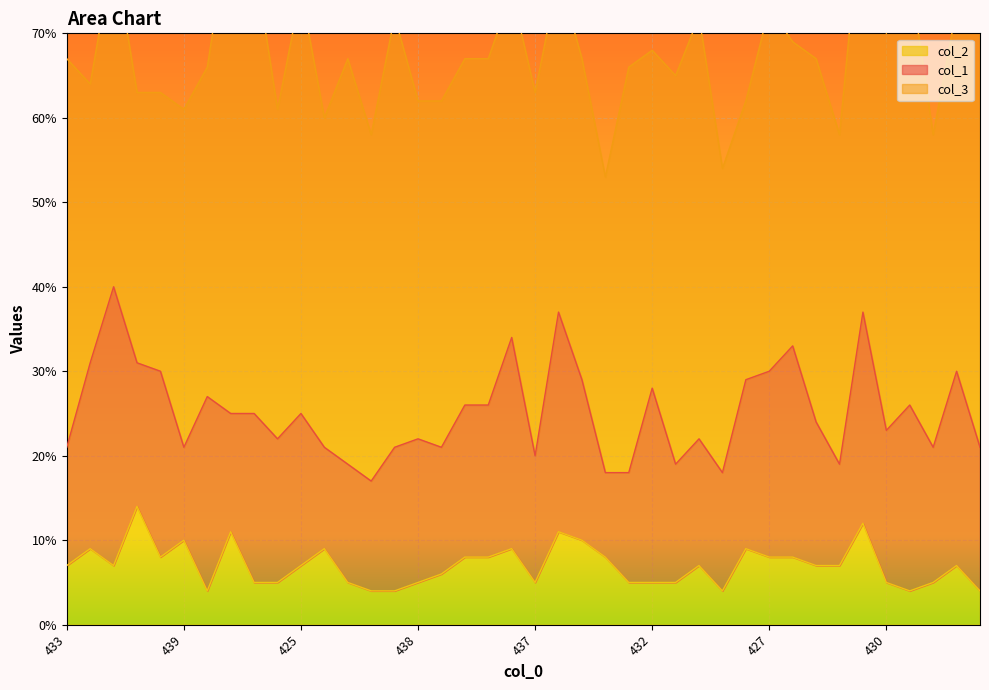

Where is col_1 nearest to the value 21?

436